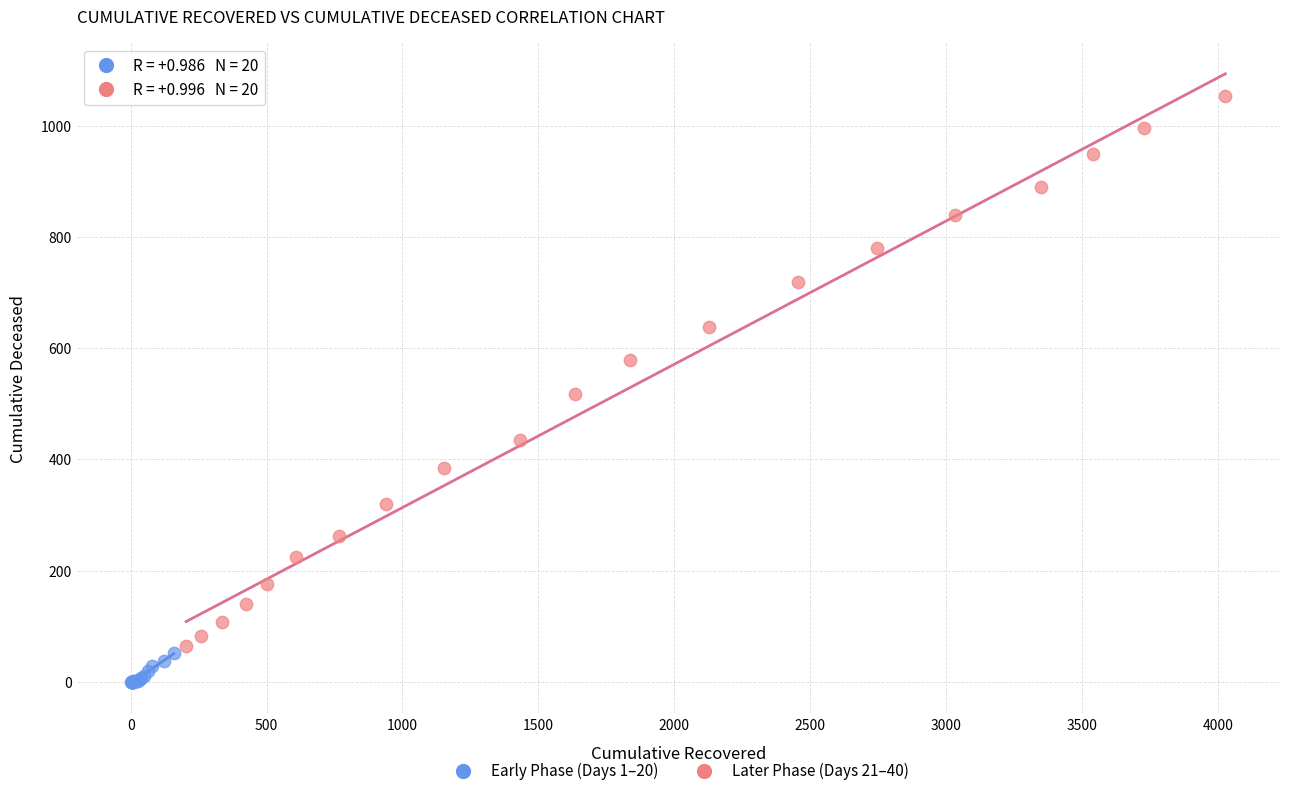

Which series contains the highest Y value?

Later Phase (Days 21–40)